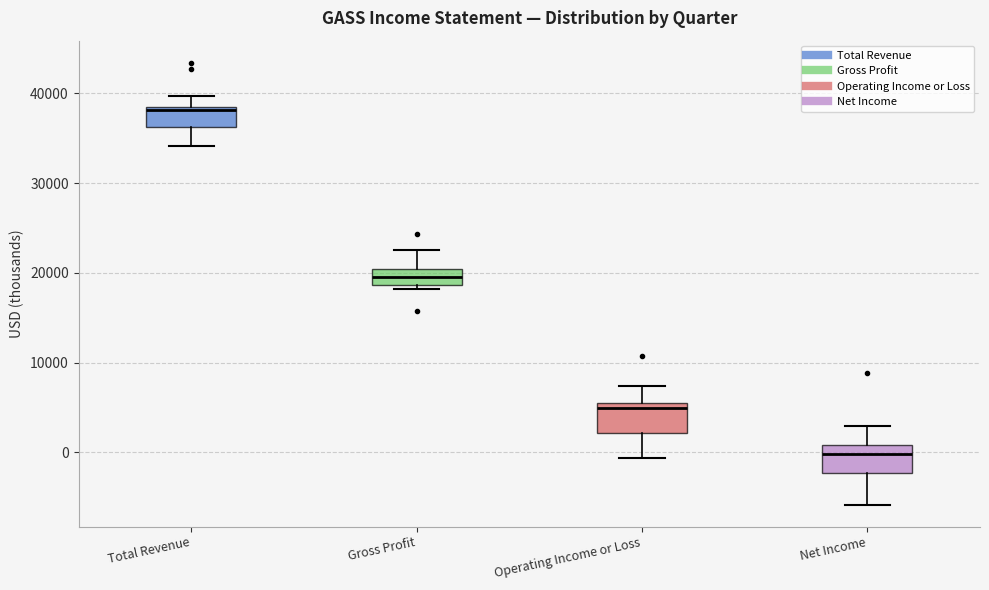

Reading left to right, read every box against the y-axis: the position of its median line, the range the box covers, and the ends of its whiskers. The values are not printed on the chart, so give them approximately, as read against the axis.

Total Revenue: median 38000, box 36000 to 39000, whiskers 34000 to 40000
Gross Profit: median 20000 (inside the box), box 19000 to 20000, whiskers 18000 to 23000
Operating Income or Loss: median 5000, box 2000 to 6000, whiskers -1000 to 7000
Net Income: median 0, box -2000 to 1000, whiskers -6000 to 3000